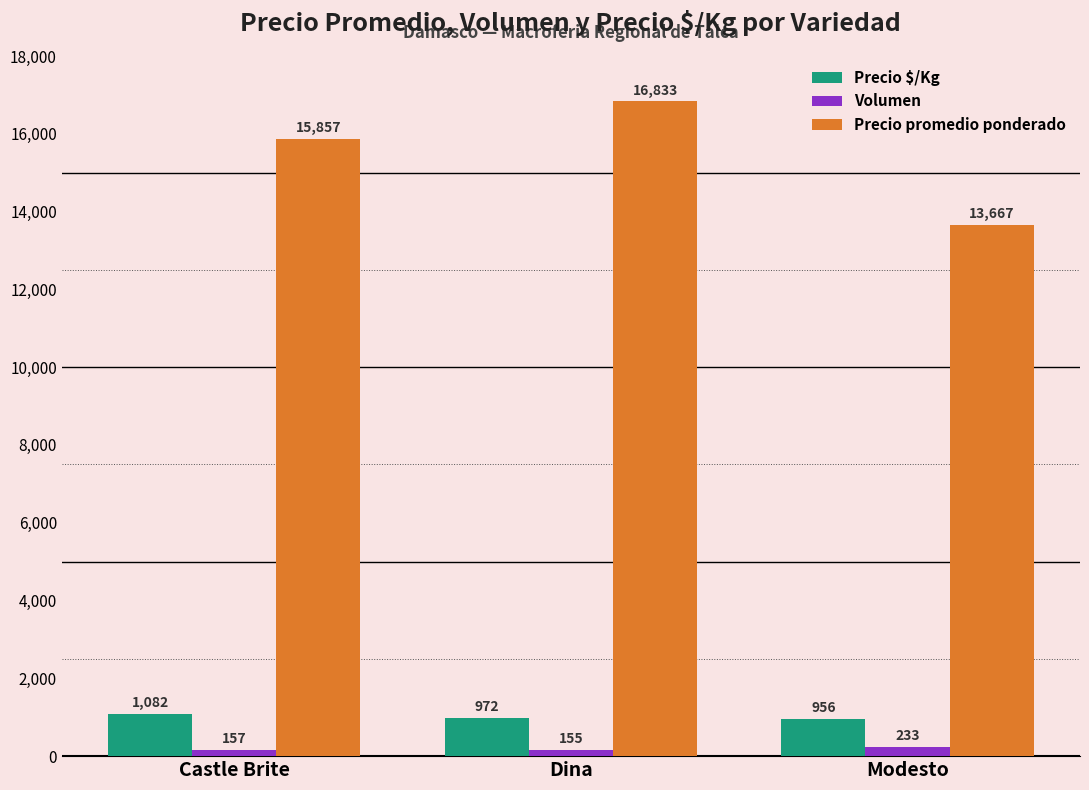

Reading left to right, list all the values displayed in this chart.

Precio $/Kg: 1082	972	956
Volumen: 157	155	233
Precio promedio ponderado: 15857	16833	13667